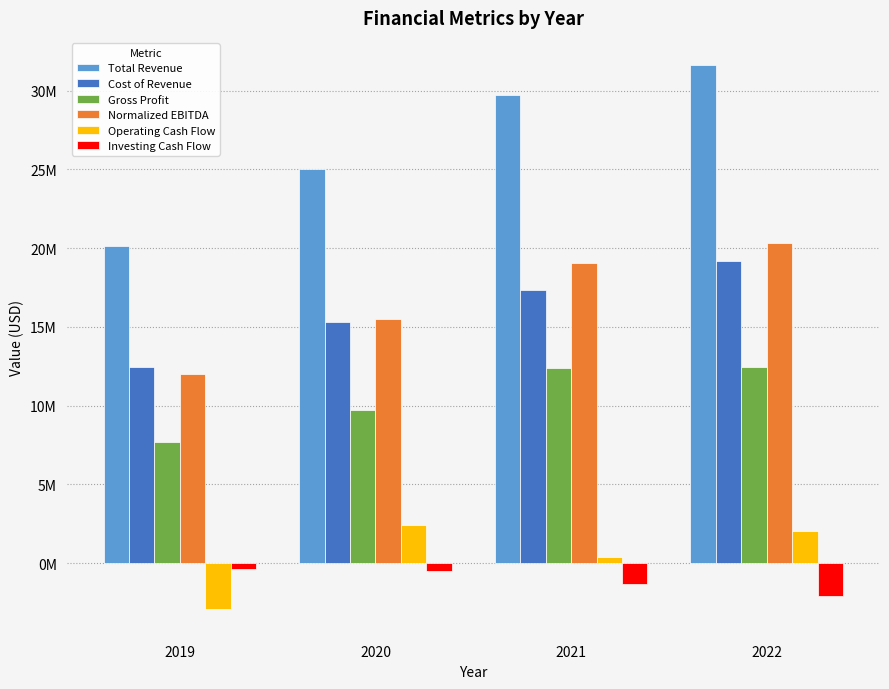

Are the bars horizontal?

No